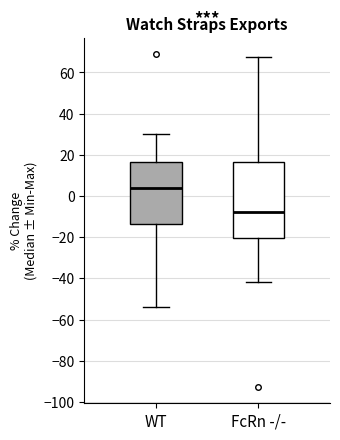

Where does the upper whisker of the box for FcRn -/- end on the y-axis? The values are not printed on the chart, so give them approximately, as read against the axis.

68